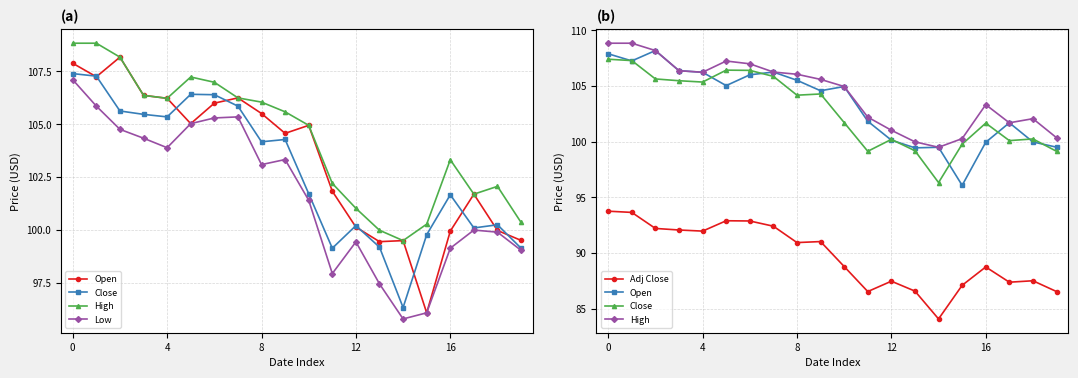

How many interior local valleys does the Open series have?

5